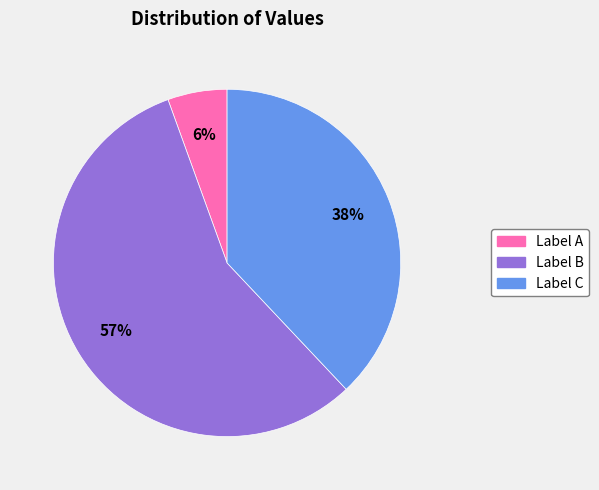

To the nearest percent, what is the average slice percentage?

33%